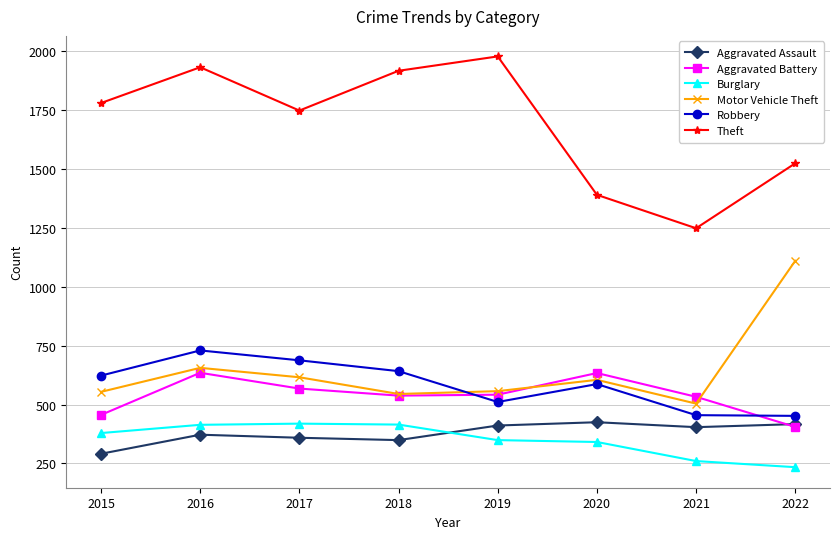

True or false: Aggravated Assault and Theft cross at least once.

False